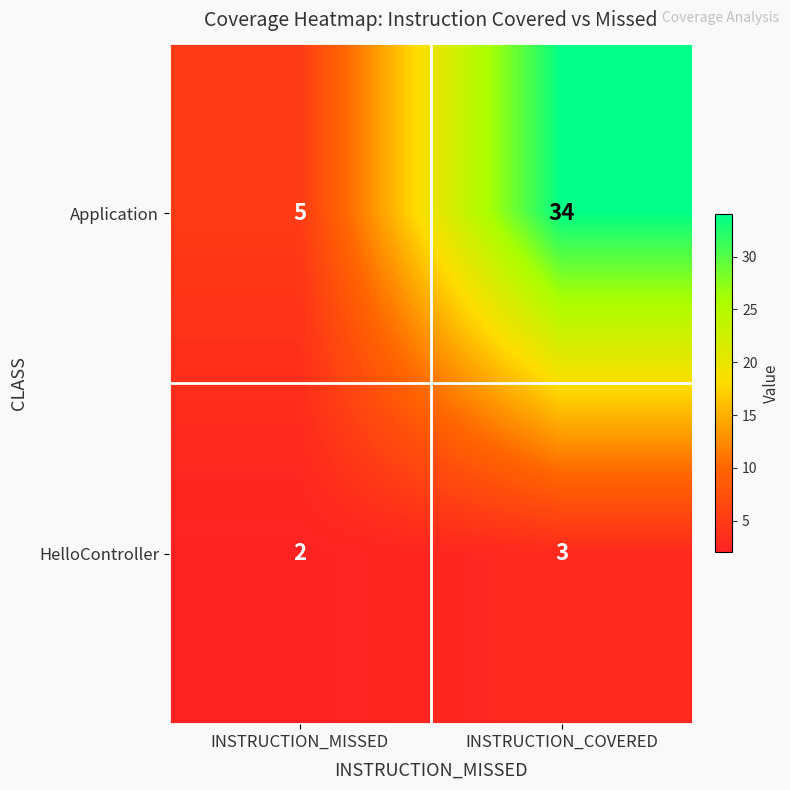

Where is Application nearest to the value 19?

INSTRUCTION_MISSED